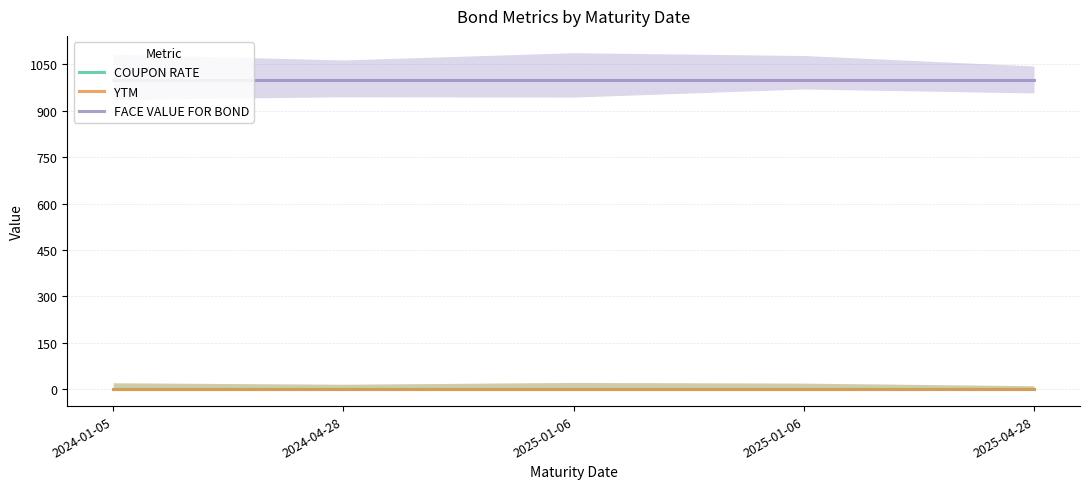

Count the number of data series in this chart.

3